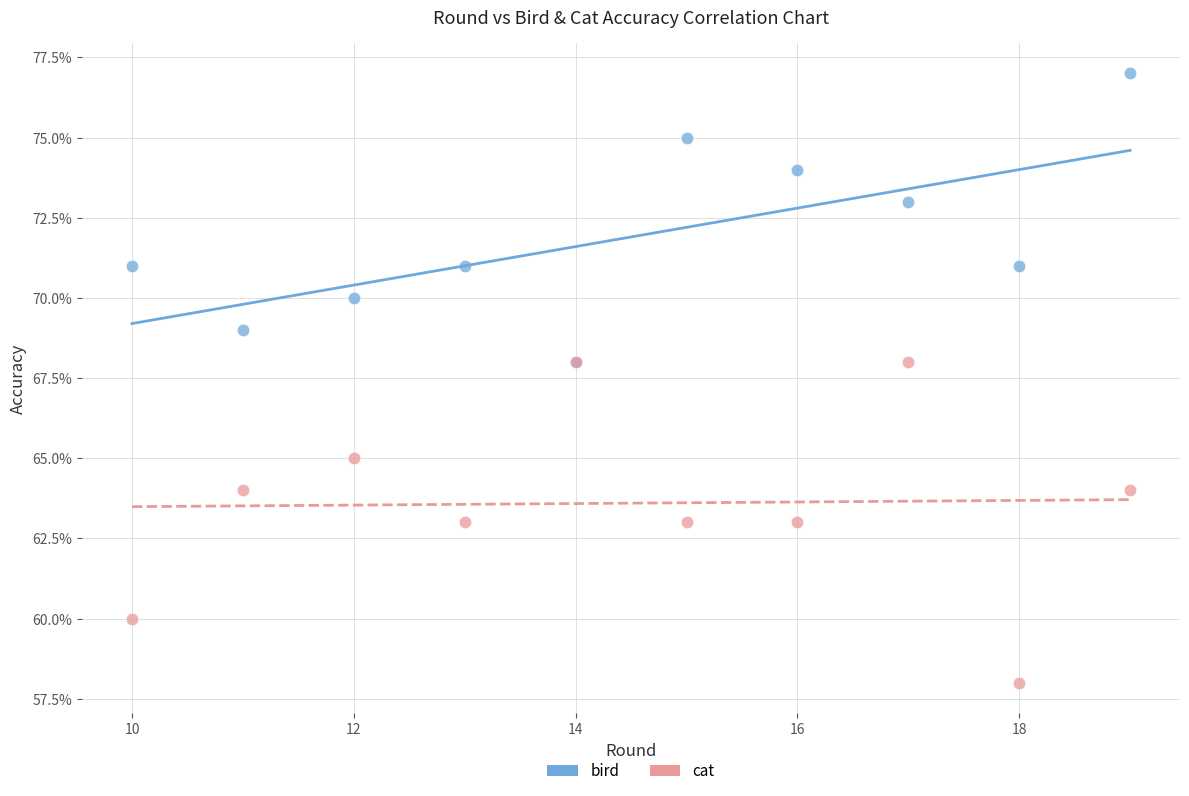

Which series has the largest Y range (max minus min)?

cat